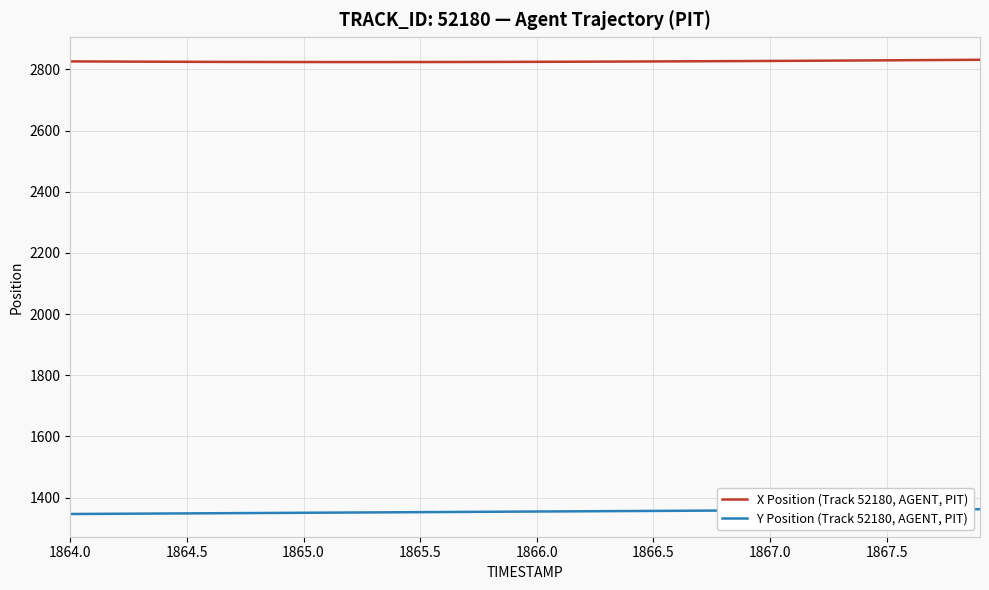

List the series in order of their overall mean, highest first.

X Position (Track 52180, AGENT, PIT), Y Position (Track 52180, AGENT, PIT)